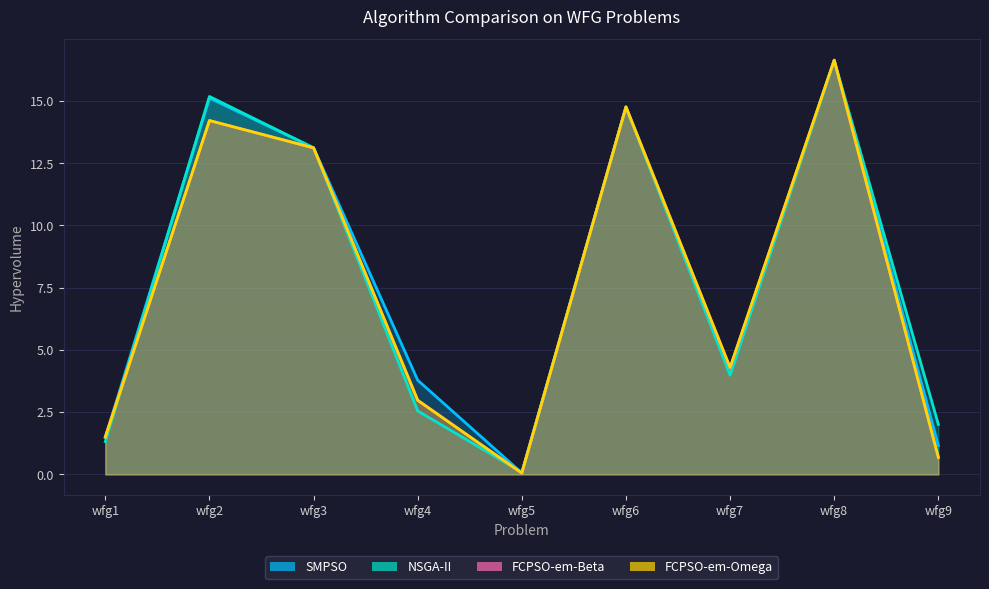

Which series has the widest spread of values?

FCPSO-em-Omega